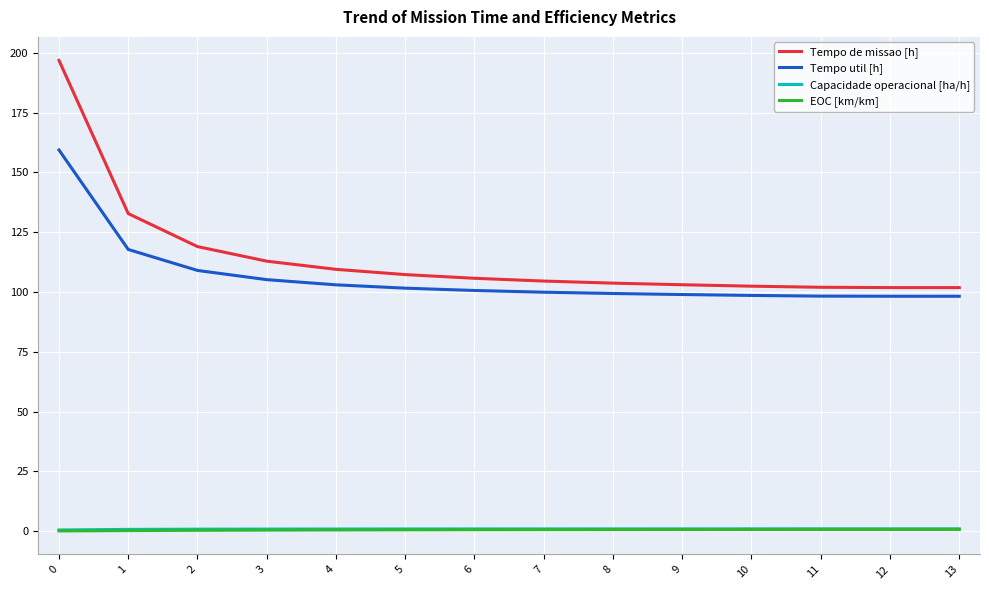

Read the Capacidade operacional [ha/h] value at 3.

0.9